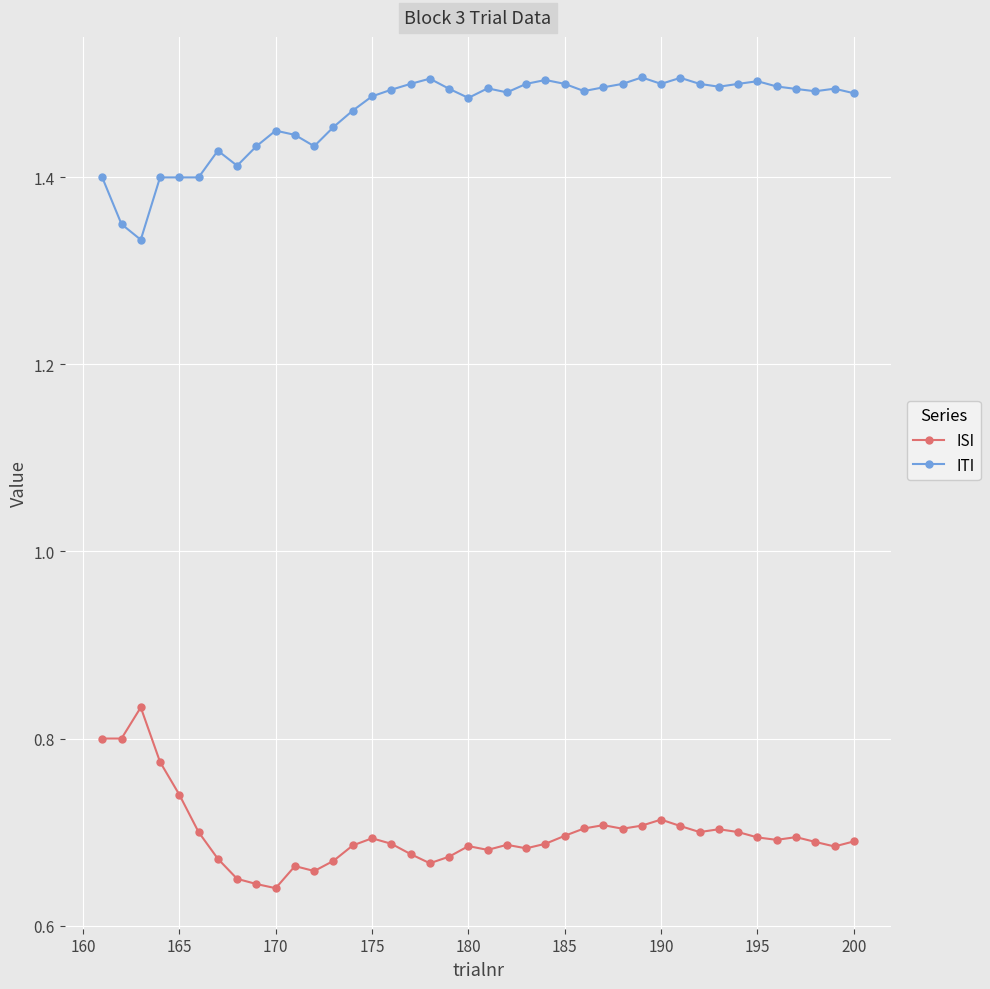

Rank the series by their maximum value, from highest to lowest.

ITI, ISI